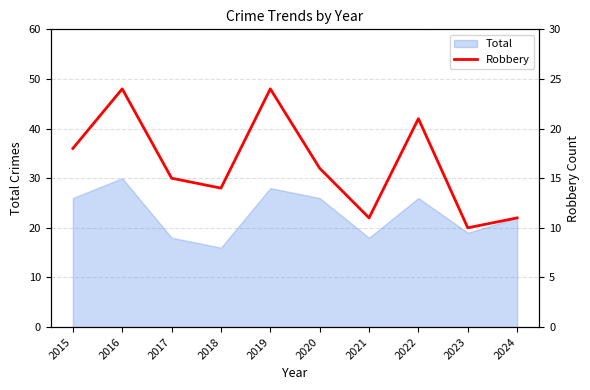

At which label does Total reach its peak?

2016